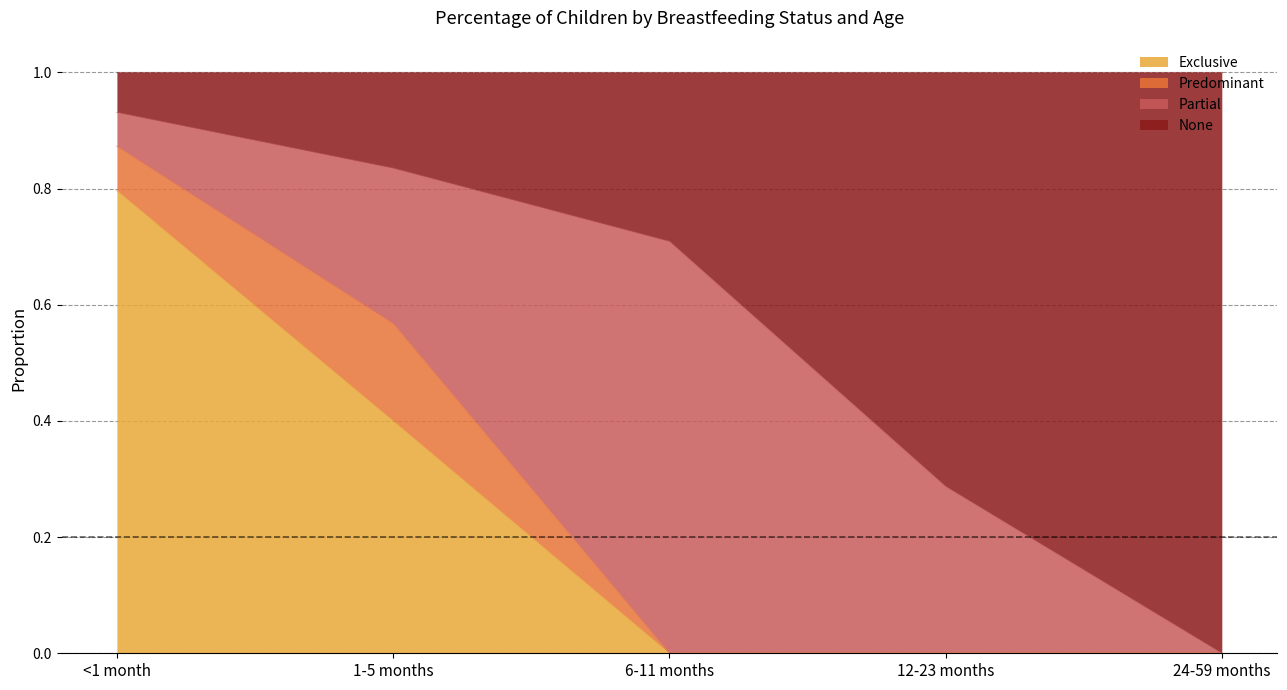

What is the difference between the None values at 24-59 months and <1 month?

0.9